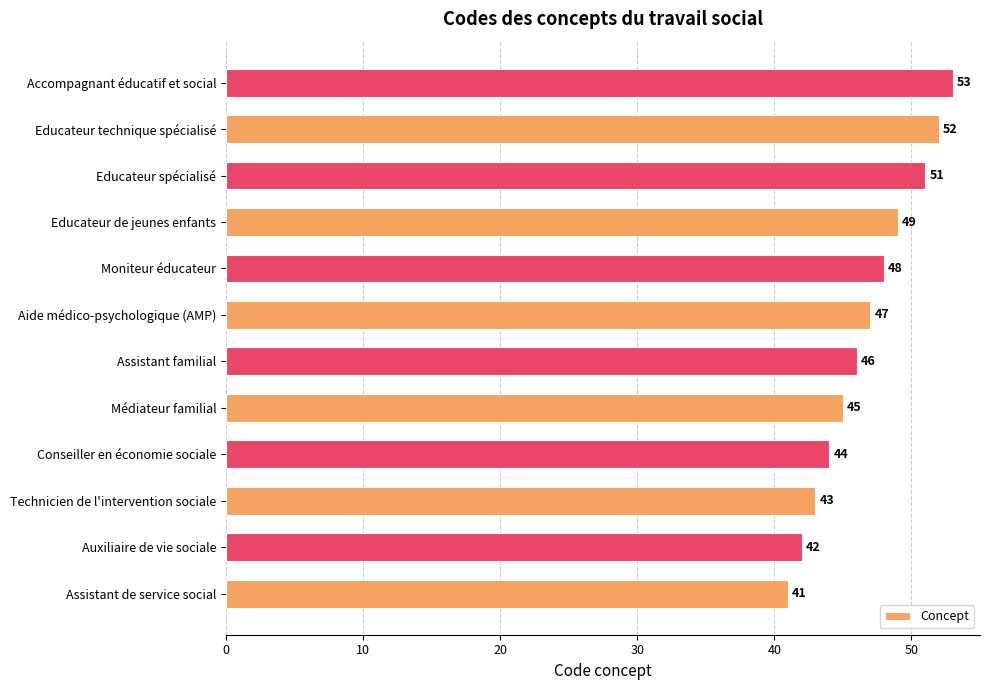

Rank the categories by value from lowest to highest.

Assistant de service social, Auxiliaire de vie sociale, Technicien de l'intervention sociale, Conseiller en économie sociale, Médiateur familial, Assistant familial, Aide médico-psychologique (AMP), Moniteur éducateur, Educateur de jeunes enfants, Educateur spécialisé, Educateur technique spécialisé, Accompagnant éducatif et social